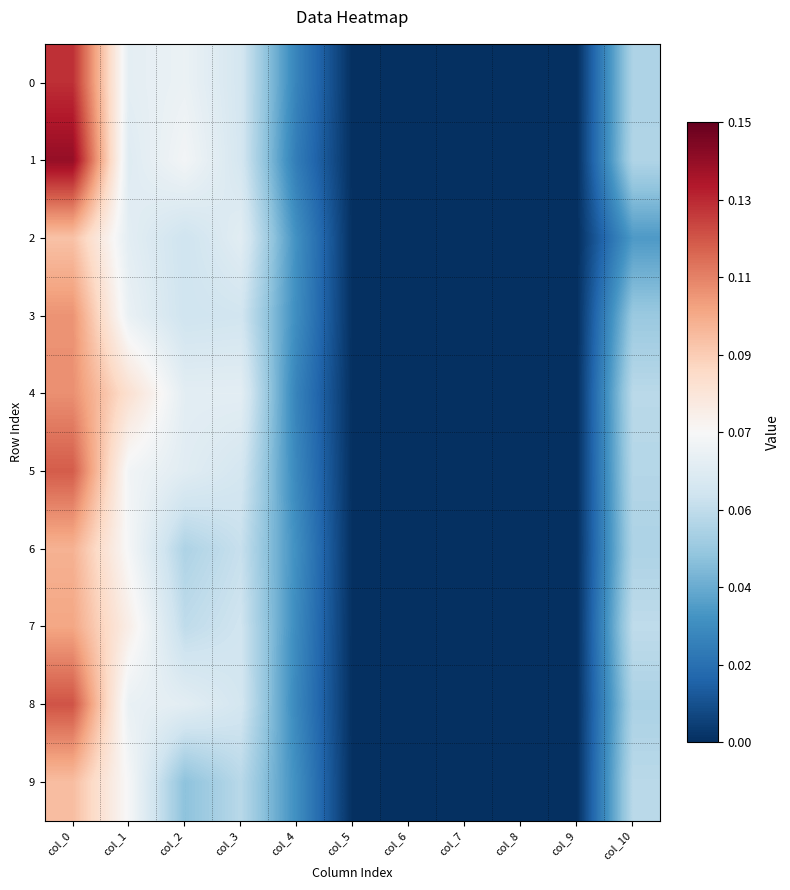

At how many categories does at least one series exceed 0?

6